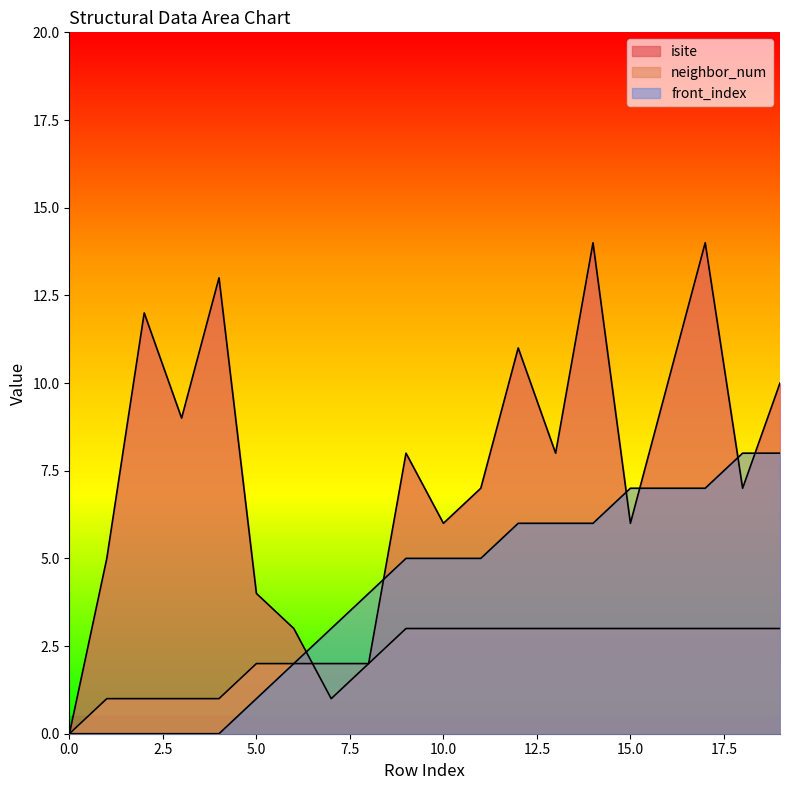

Which series has the largest total across all categories?

isite